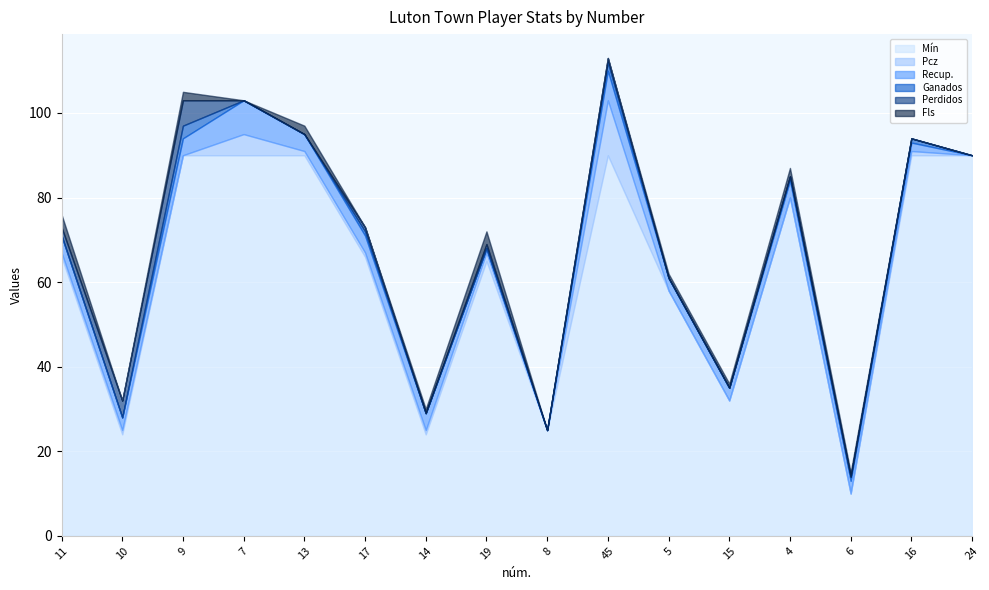

What is the label of the 1st point from the right?

24